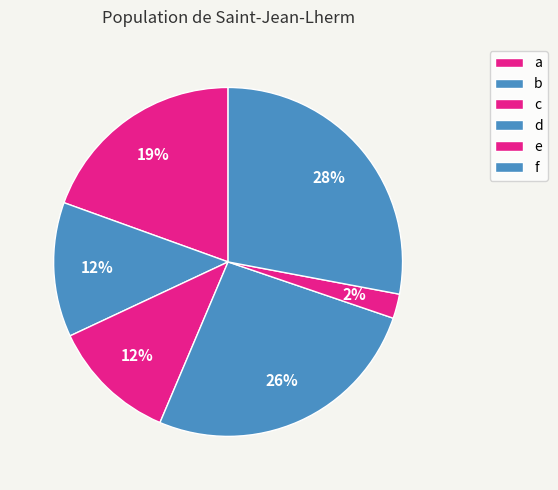

How many segments does this pie chart have?

6